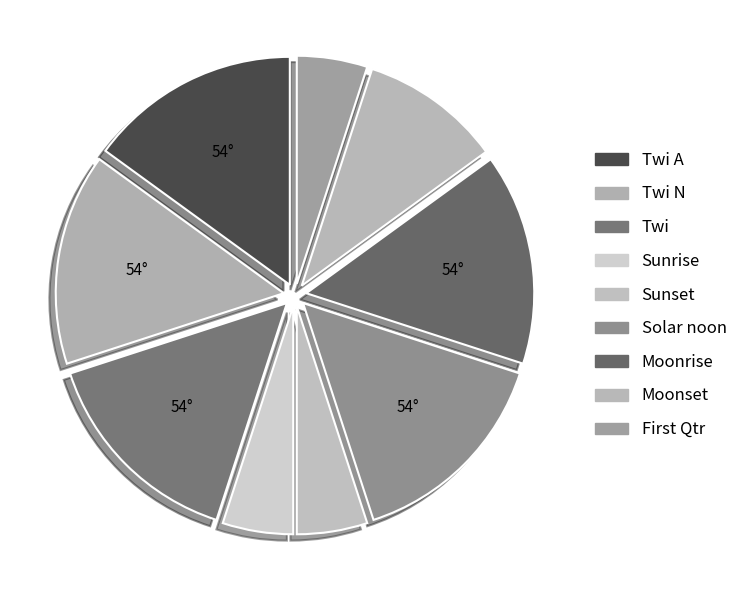

How many segments does this pie chart have?

9